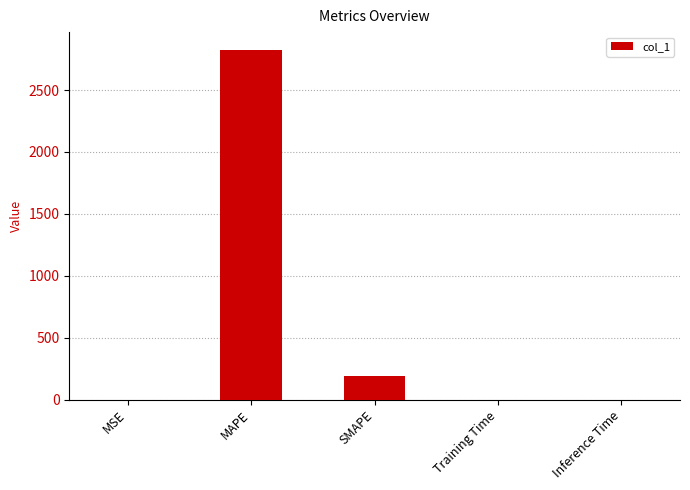

What is the sum of the values at MAPE and SMAPE?

3013.0